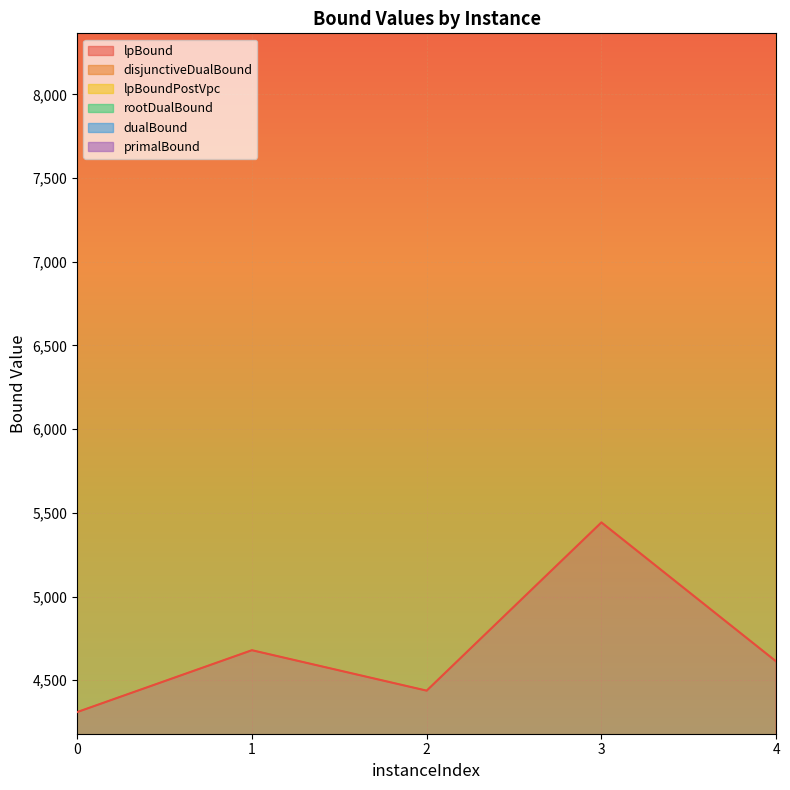

How many interior local peaks does the disjunctiveDualBound series have?

2